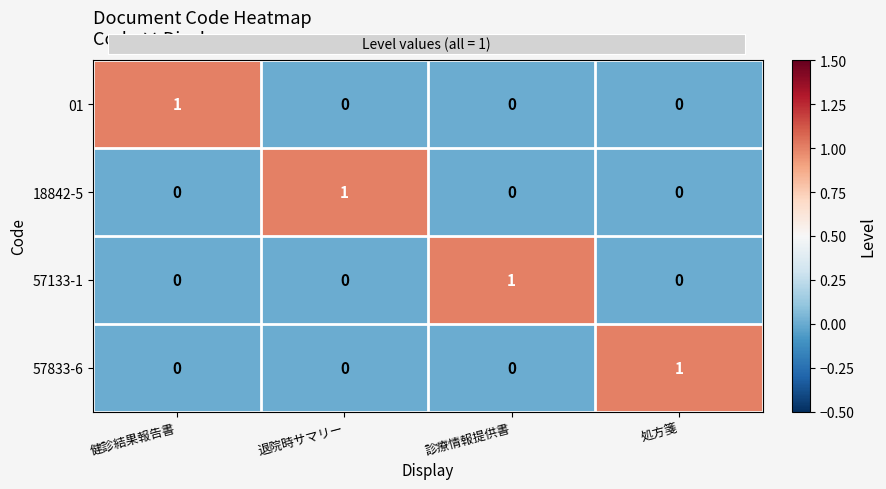

Which category has the highest value in the 18842-5 series?

退院時サマリー